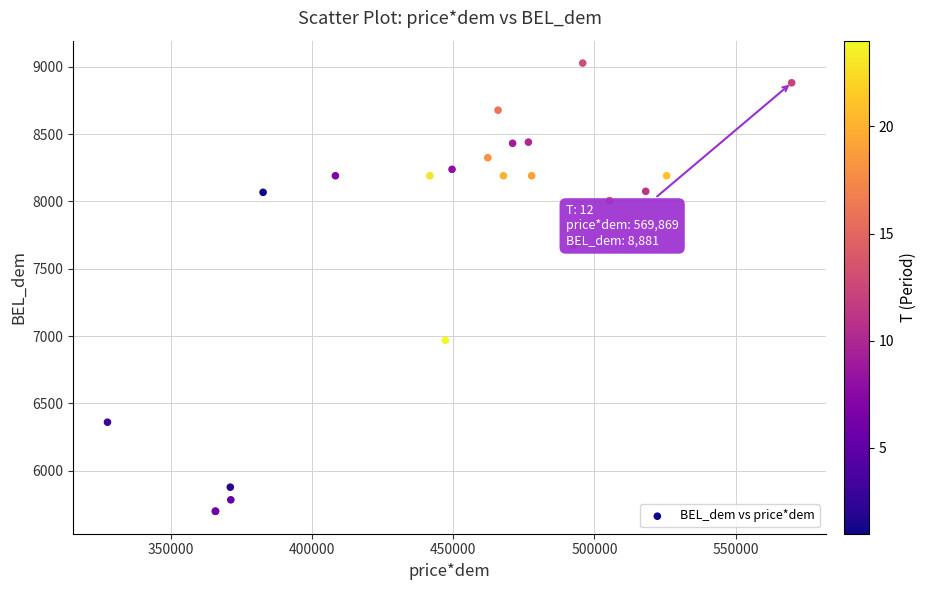

What Y value in the scatter plot is closest to 7363?

7675.9